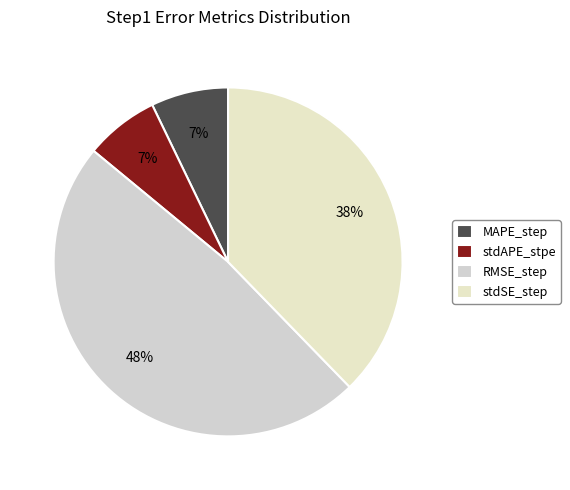

To the nearest percent, what percentage of the pie is stdAPE_stpe?

7%